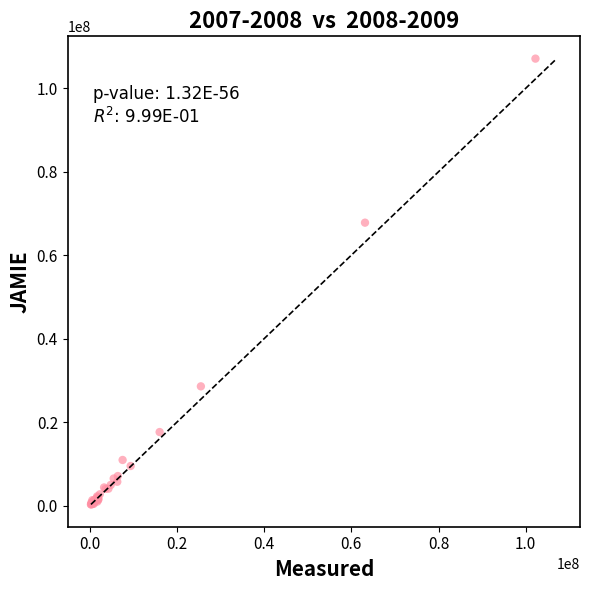

What Y value in the scatter plot is closest to 53699709?

67800795